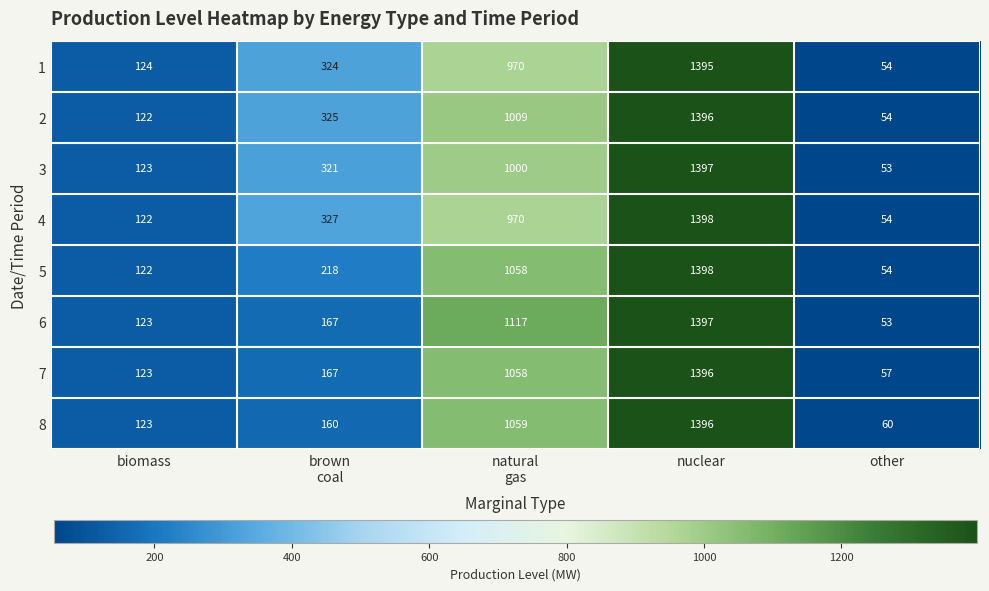

Which series has the largest total across all categories?

2